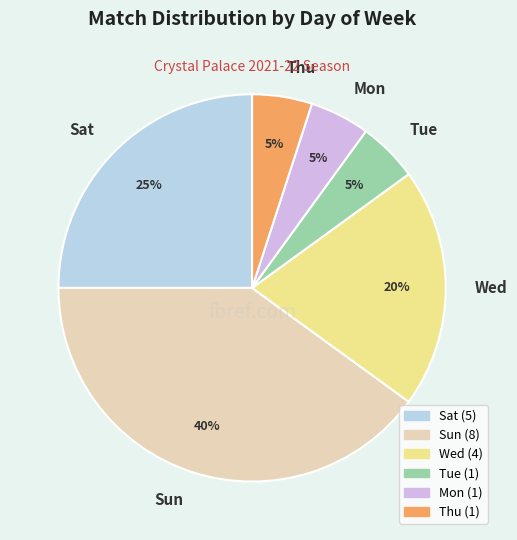

Do Mon and Wed together represent more than half of the pie?

No